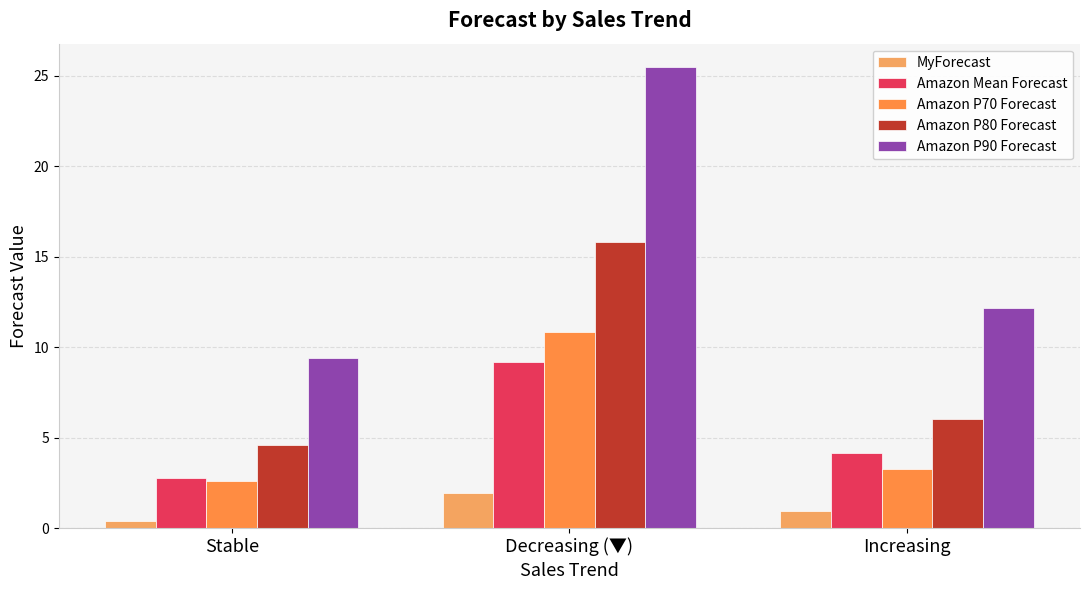

How many bars are there in total?

15